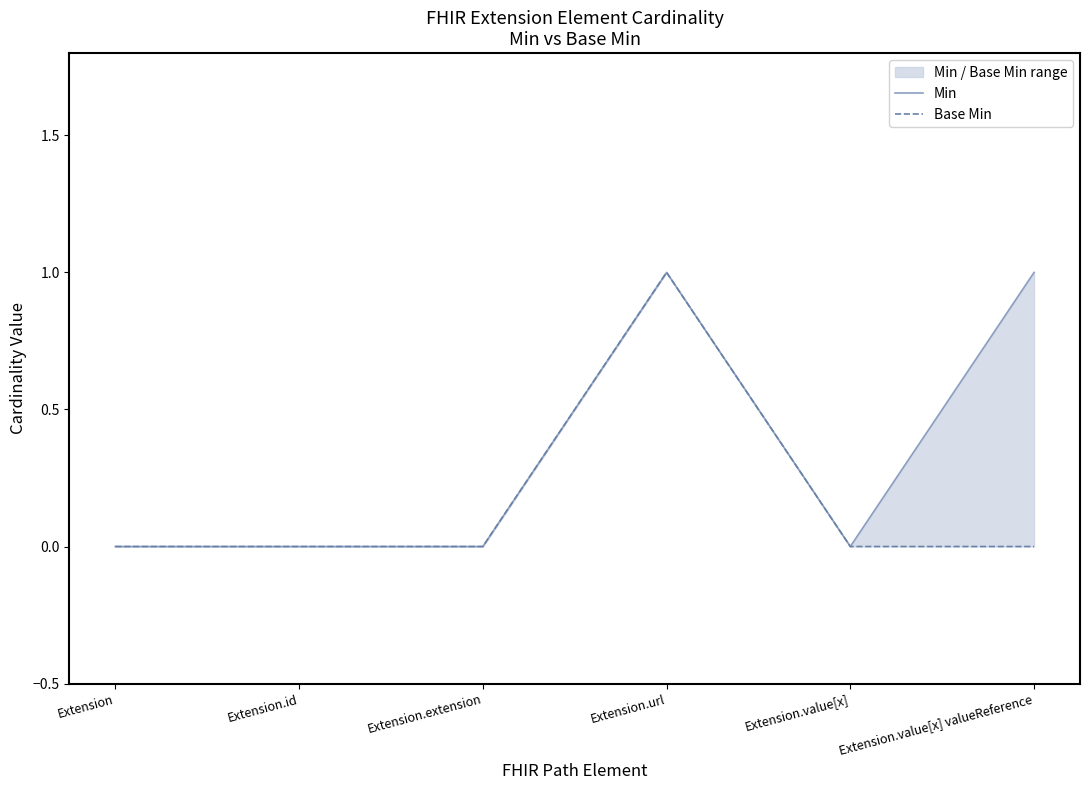

Reading right to left, what are all the values shown in this chart?

Min: 1	0	1	0	0	0
Base Min: 0	0	1	0	0	0